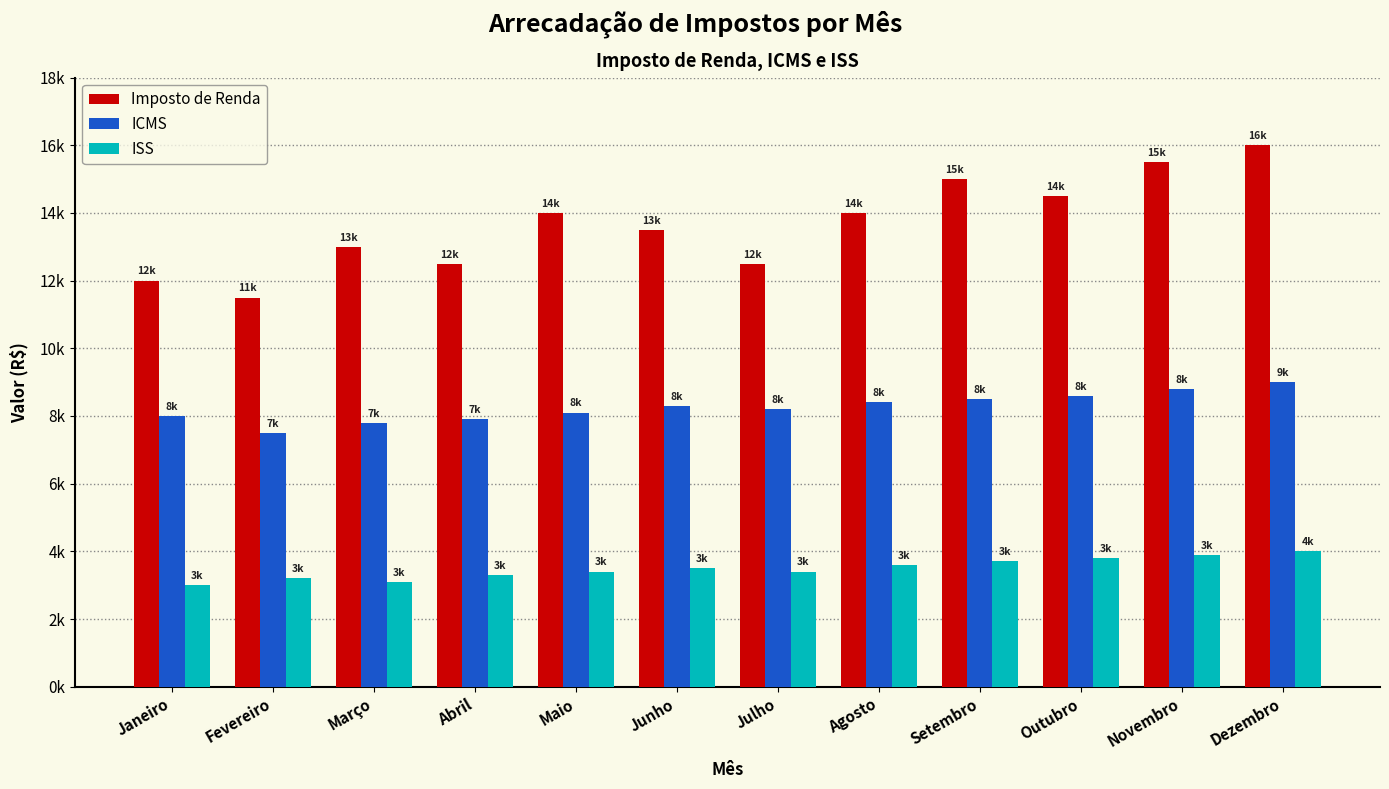

Reading left to right, list all the values displayed in this chart.

Imposto de Renda: Janeiro=12000	Fevereiro=11500	Março=13000	Abril=12500	Maio=14000	Junho=13500	Julho=12500	Agosto=14000	Setembro=15000	Outubro=14500	Novembro=15500	Dezembro=16000
ICMS: Janeiro=8000	Fevereiro=7500	Março=7800	Abril=7900	Maio=8100	Junho=8300	Julho=8200	Agosto=8400	Setembro=8500	Outubro=8600	Novembro=8800	Dezembro=9000
ISS: Janeiro=3000	Fevereiro=3200	Março=3100	Abril=3300	Maio=3400	Junho=3500	Julho=3400	Agosto=3600	Setembro=3700	Outubro=3800	Novembro=3900	Dezembro=4000